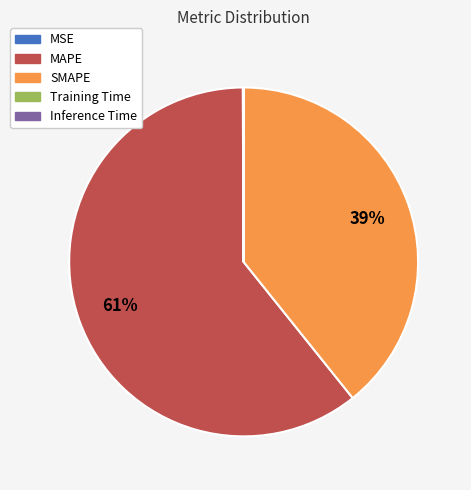

What is the largest slice in the pie chart?

MAPE